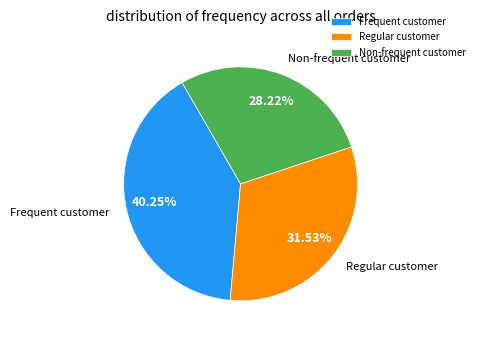

Does any single category account for the majority?

No